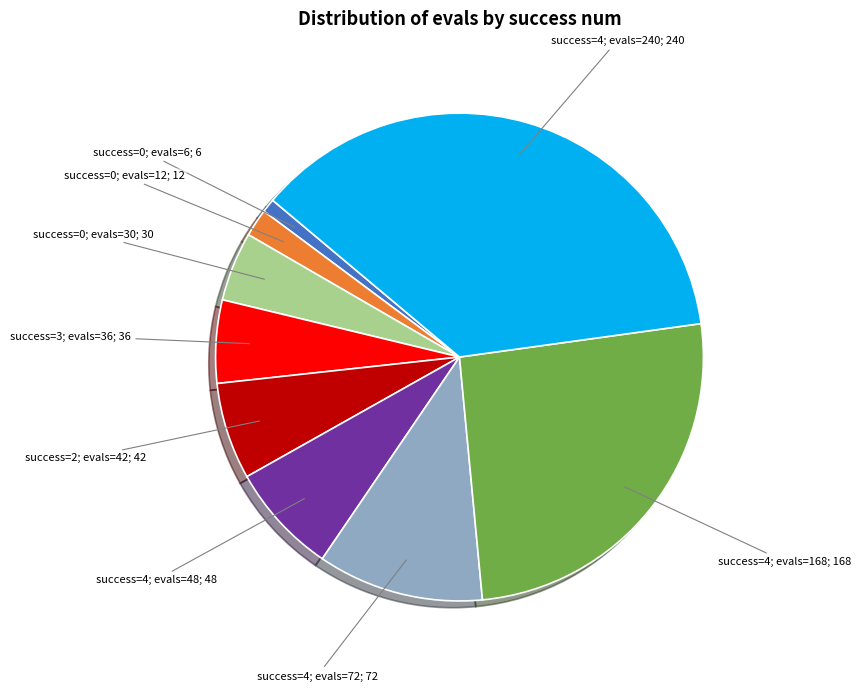

How many segments does this pie chart have?

9